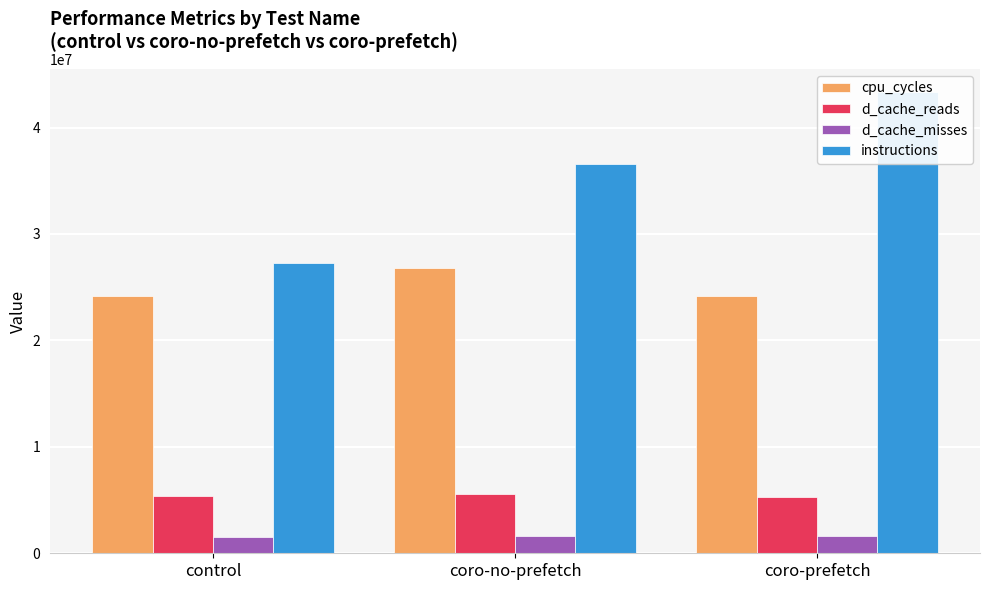

Are the bars grouped side by side (vs. stacked)?

Yes